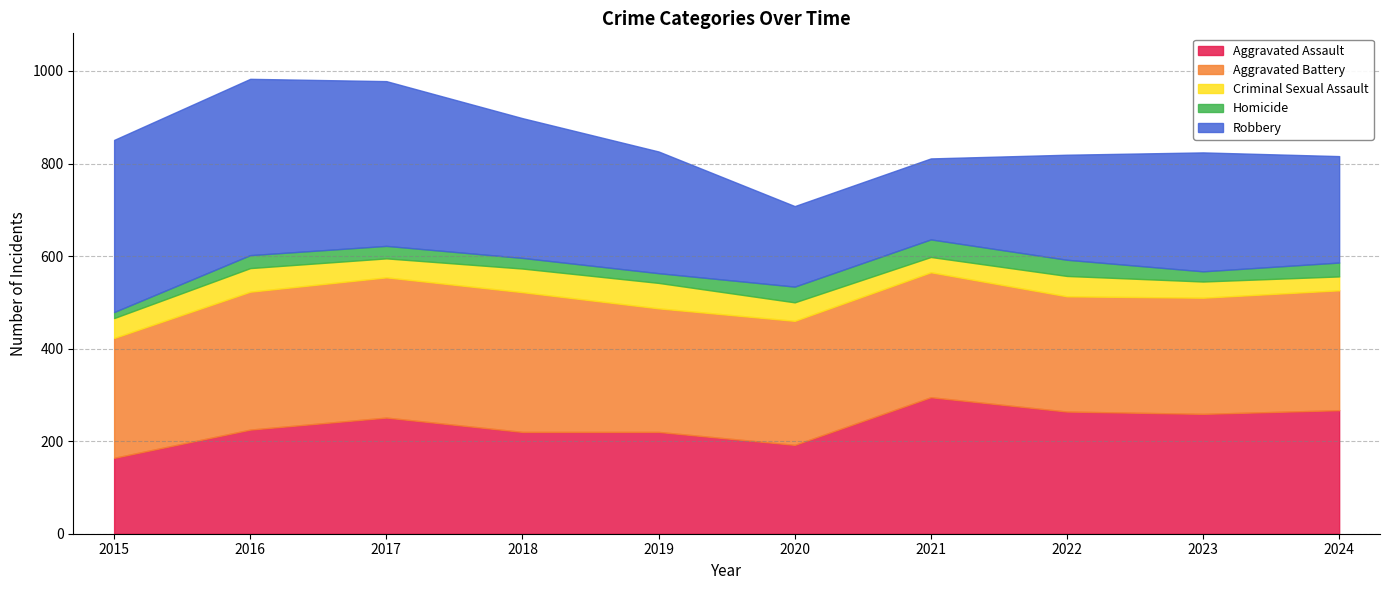

Reading right to left, transcribe all the data shown in this chart.

Aggravated Assault: 2024=267	2023=259	2022=264	2021=295	2020=192	2019=220	2018=220	2017=251	2016=225	2015=164
Aggravated Battery: 2024=259	2023=251	2022=249	2021=270	2020=268	2019=267	2018=302	2017=303	2016=298	2015=259
Criminal Sexual Assault: 2024=30	2023=35	2022=44	2021=33	2020=40	2019=55	2018=51	2017=41	2016=51	2015=43
Homicide: 2024=30	2023=22	2022=35	2021=38	2020=34	2019=21	2018=23	2017=27	2016=28	2015=13
Robbery: 2024=230	2023=257	2022=227	2021=175	2020=174	2019=263	2018=302	2017=356	2016=381	2015=372